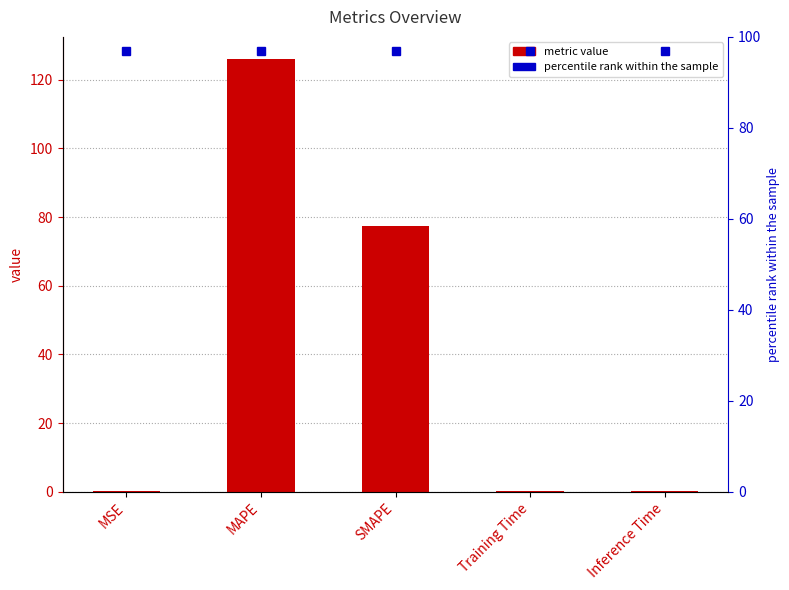

Reading left to right, what are all the values shown in this chart?

0.1	126.1	77.4	0.1	0.1